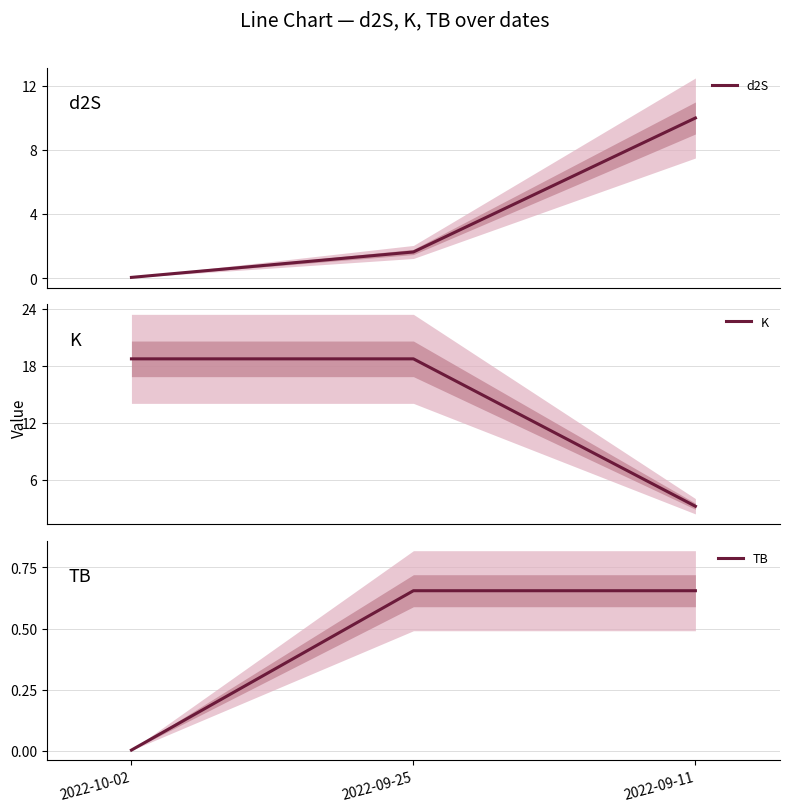

Is it true that d2S equals 2.6 at 2022-09-25?

False